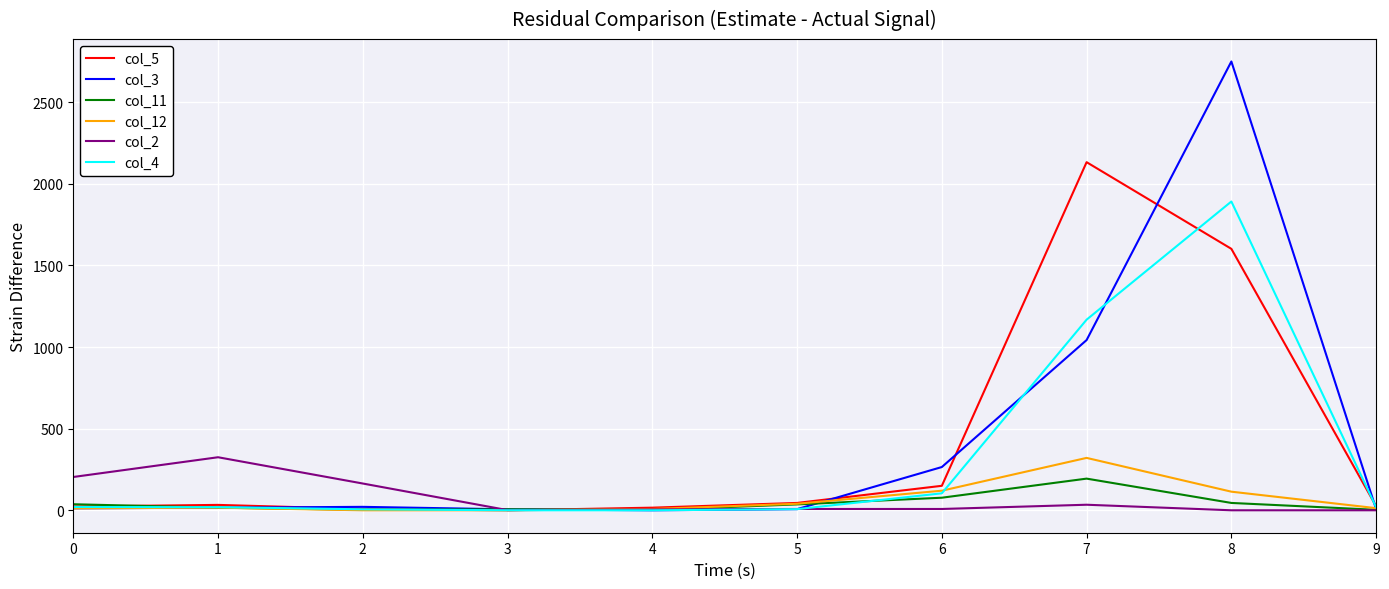

Count the number of categories in the chart.

10